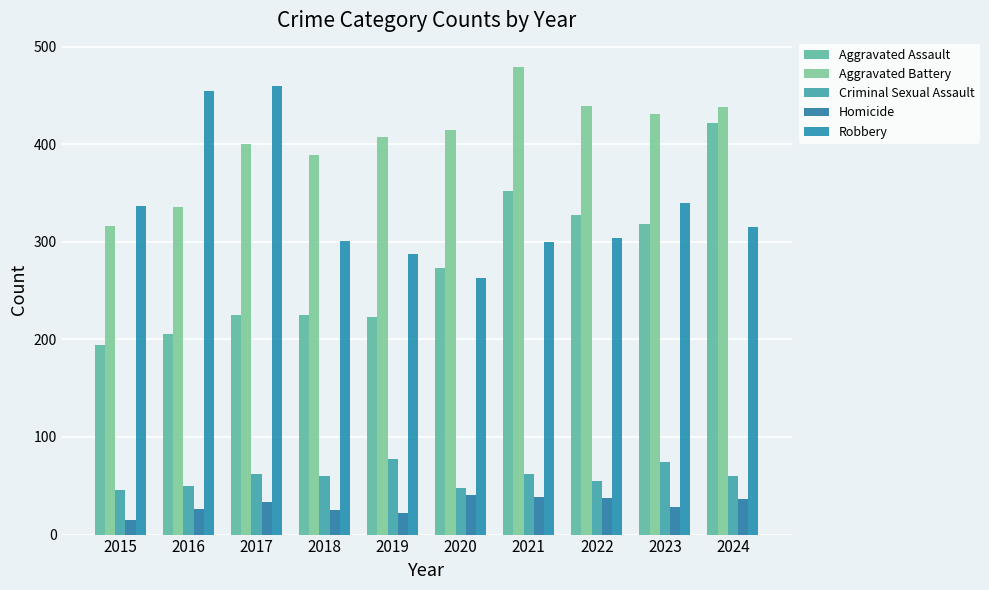

Rank the series by their maximum value, from lowest to highest.

Homicide, Criminal Sexual Assault, Aggravated Assault, Robbery, Aggravated Battery